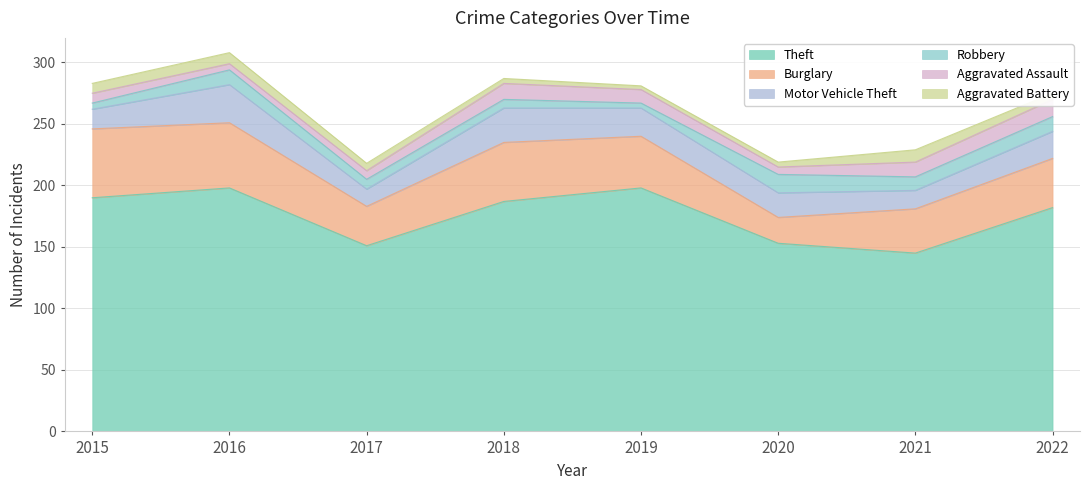

The Motor Vehicle Theft series shows 15 at 2019. True or false?

False